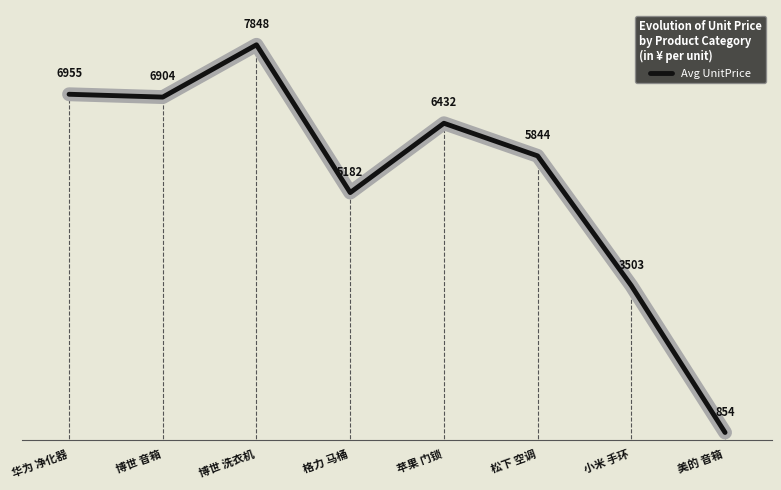

What position from the right is 美的 音箱?

1